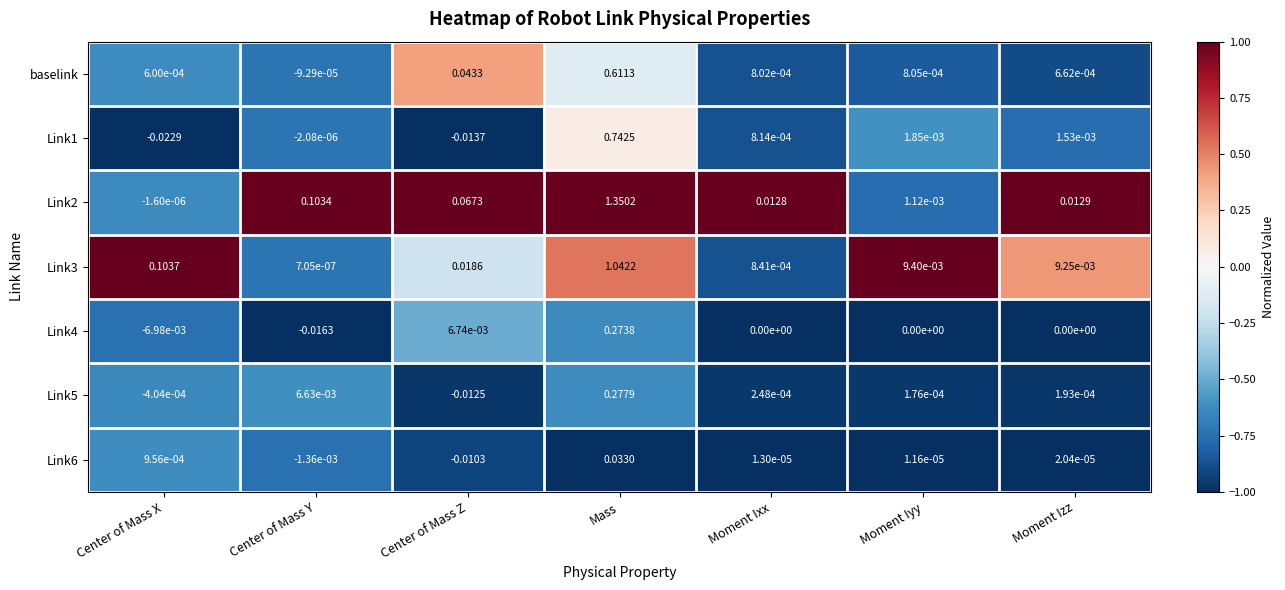

At which category does the chart reach its minimum across all series?

Center of Mass X